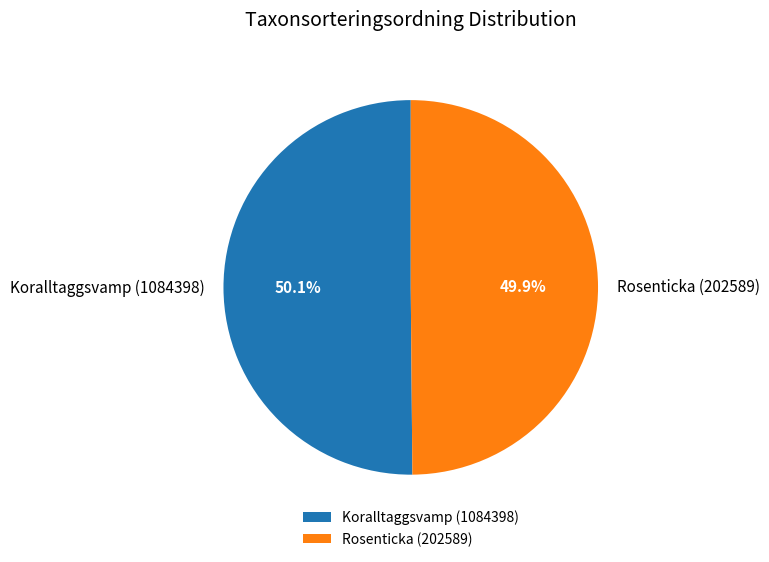

How much of the chart is everything except Koralltaggsvamp (1084398)?

49.9%